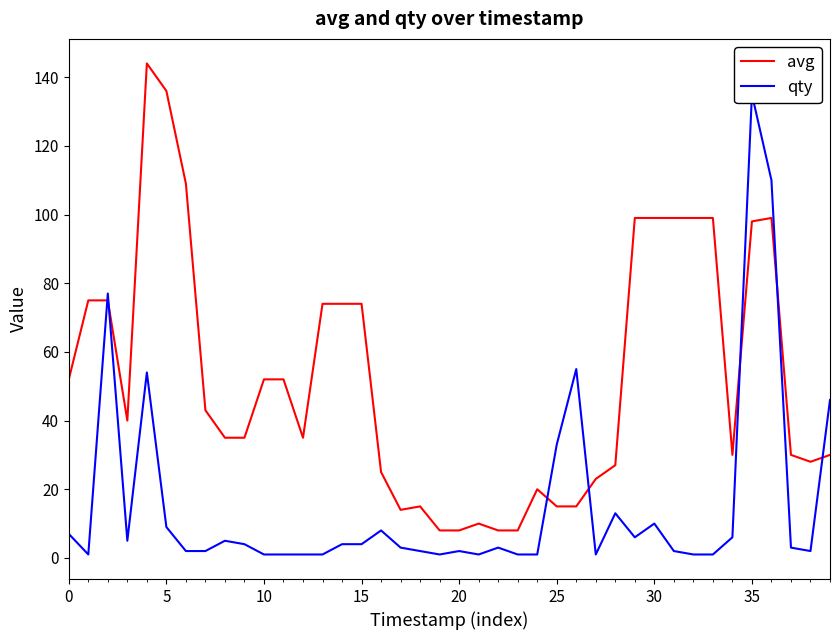

At how many categories does at least one series exceed 135?

2